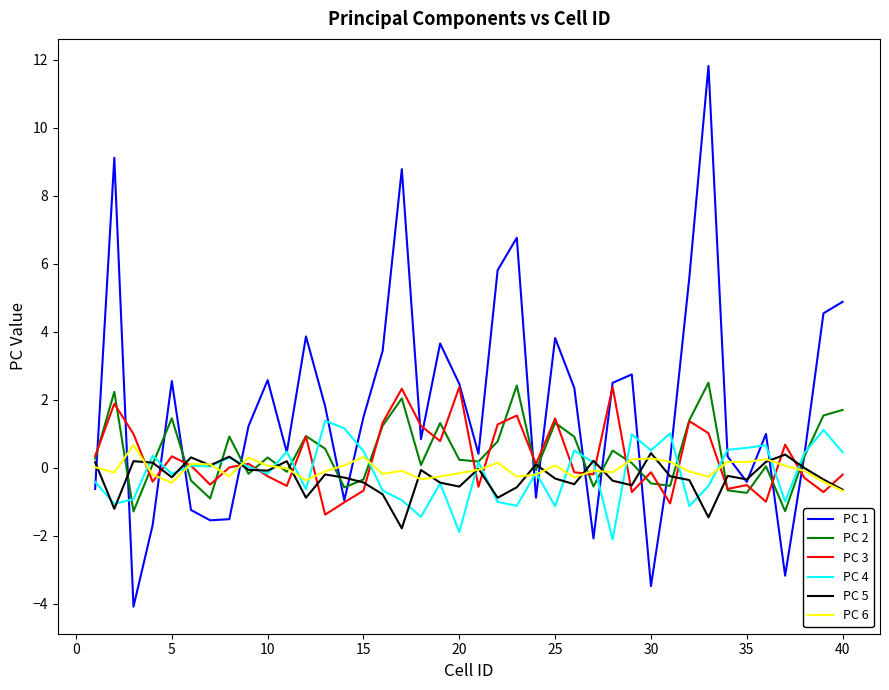

What is the greatest value displayed?

11.8